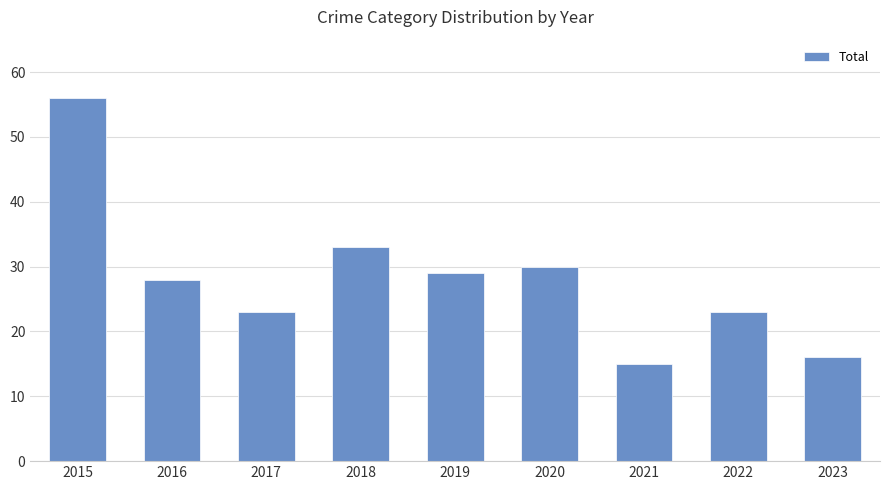

Are the bars grouped side by side (vs. stacked)?

No